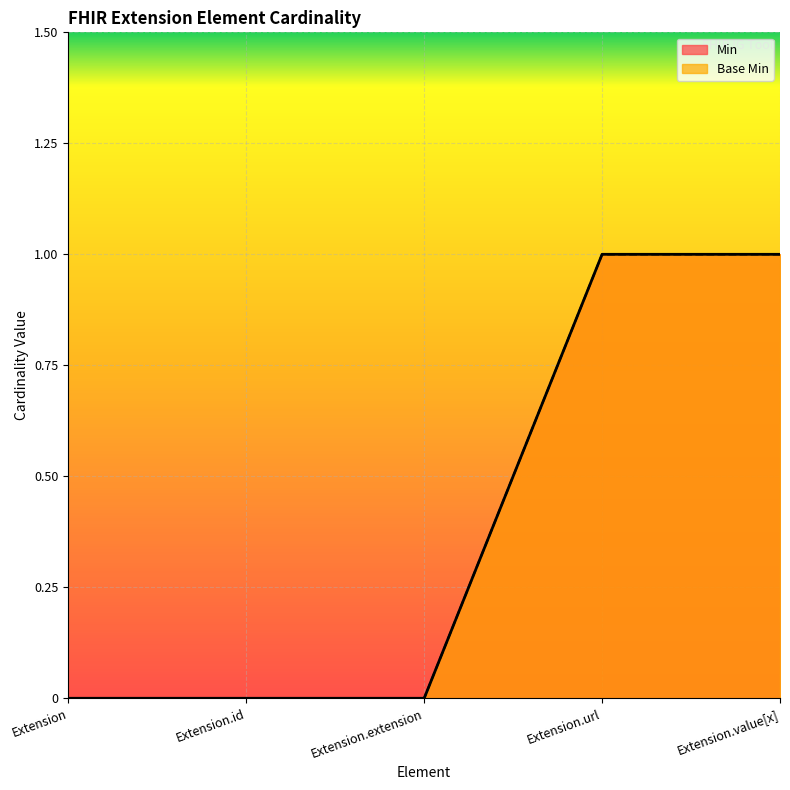

How many distinct data groups are displayed?

2